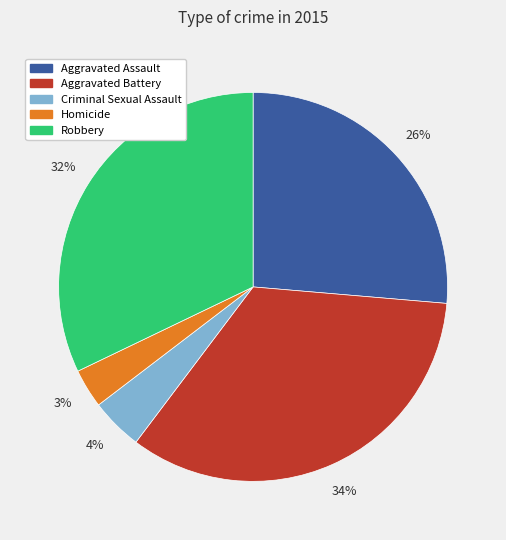

Rank the categories by value from highest to lowest.

Aggravated Battery, Robbery, Aggravated Assault, Criminal Sexual Assault, Homicide